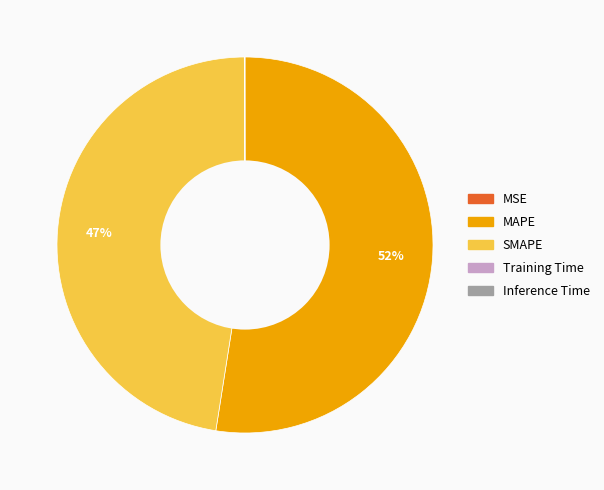

Is it true that MAPE is 52% of the pie?

True